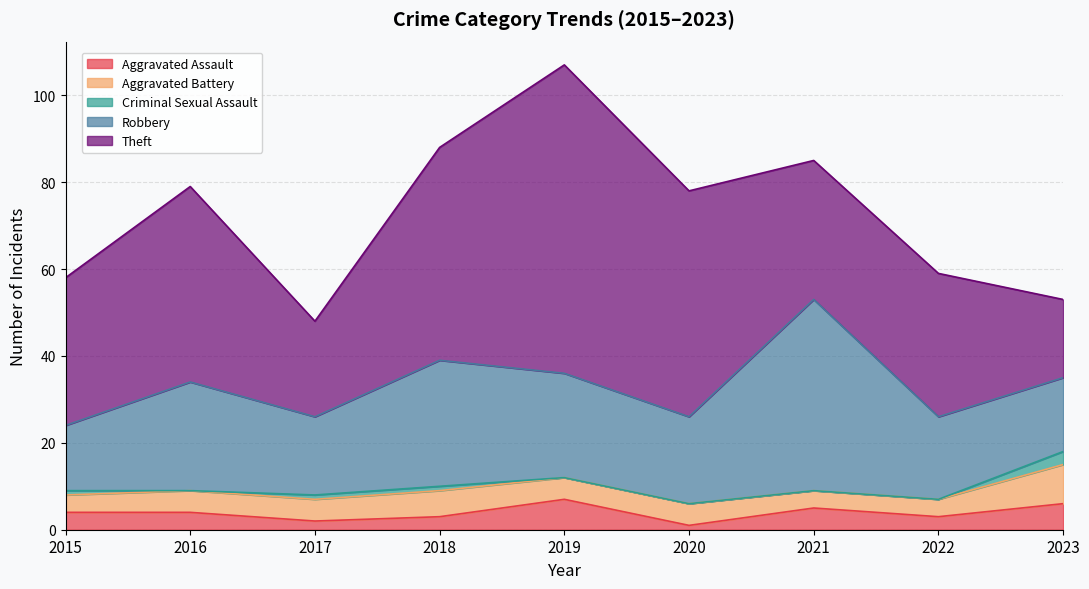

What is the highest value of the Theft series?

71